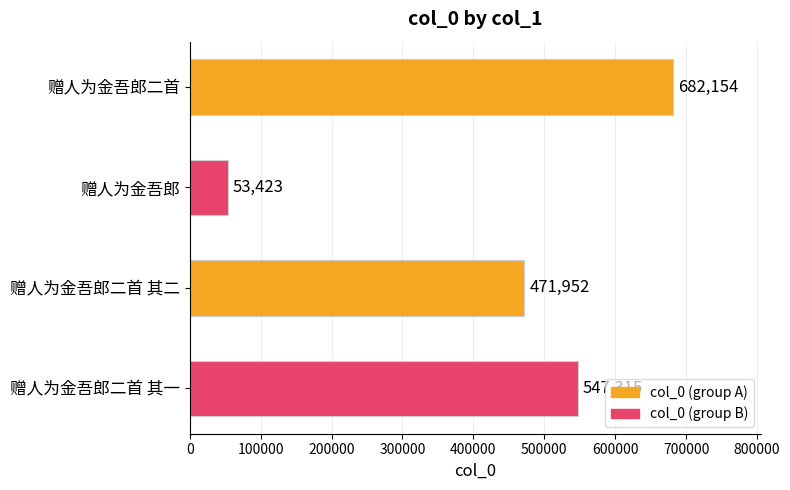

How many categories are shown in the chart?

4